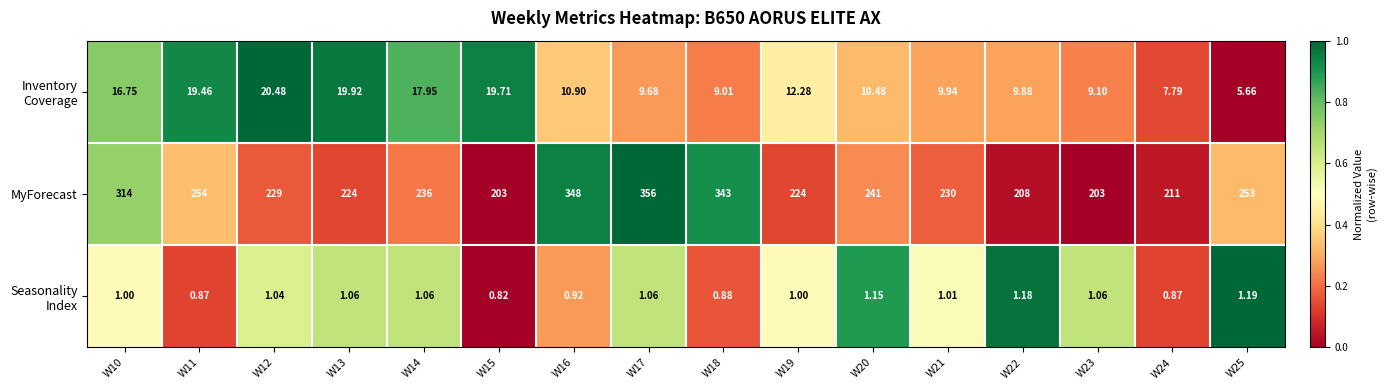

Between W10 and W15, which series saw the biggest shift?

MyForecast